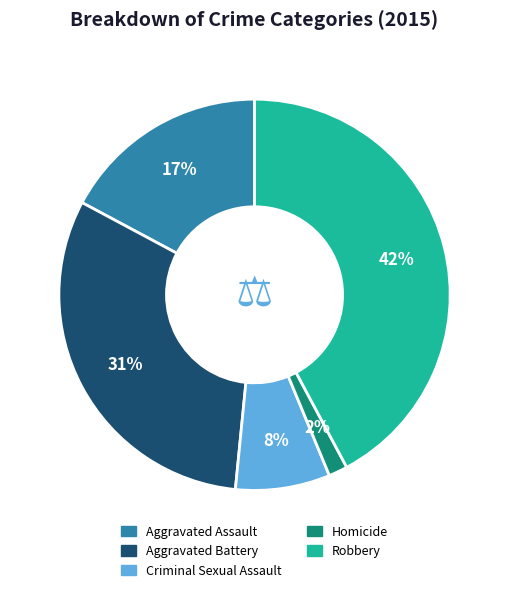

Is there any slice that represents more than half of the pie?

No